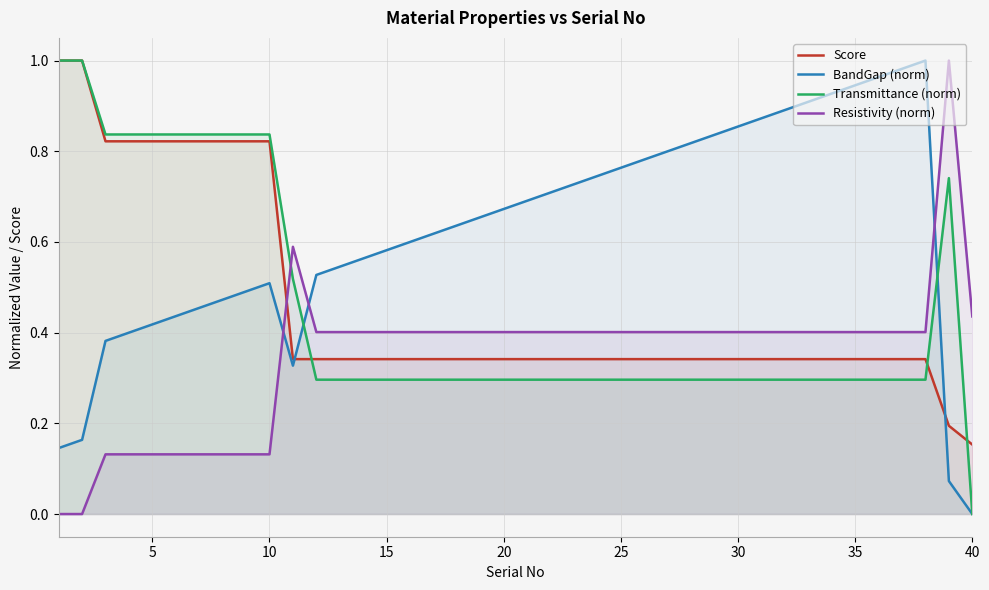

Which series has the largest total across all categories?

BandGap (norm)